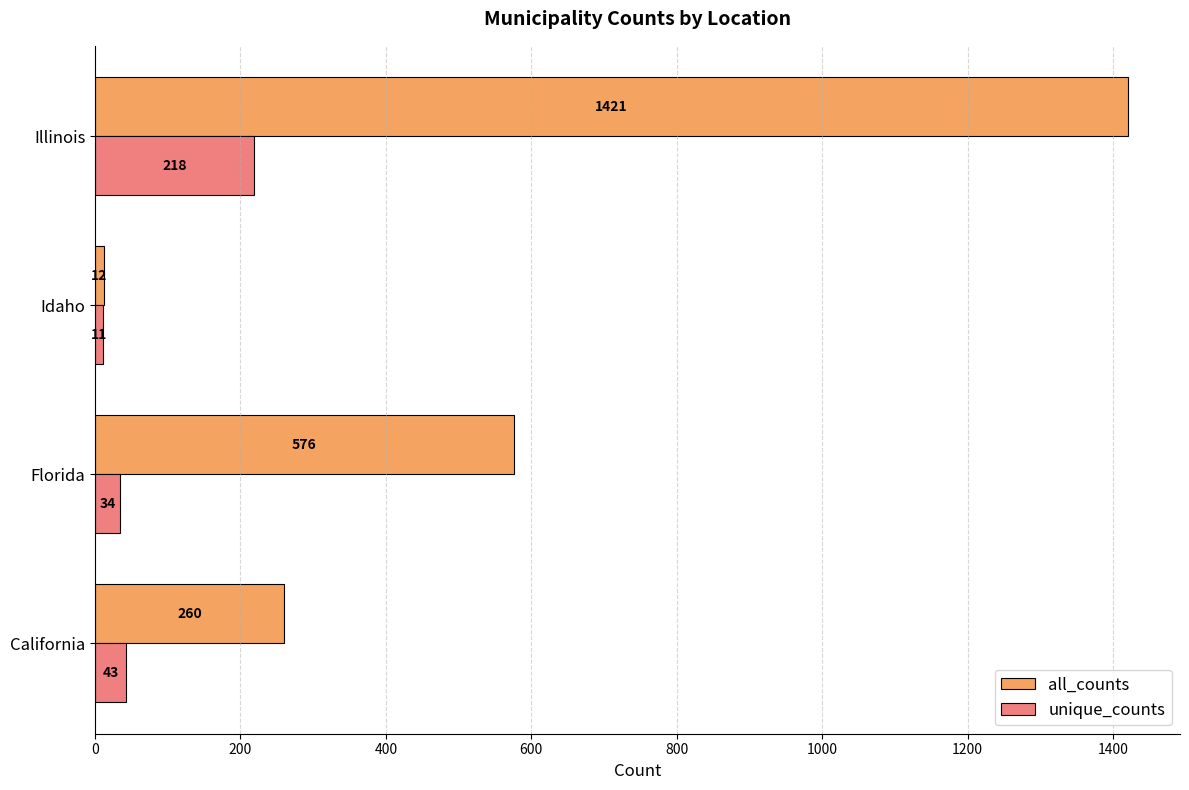

What is the sum of the unique_counts values at Florida and Idaho?

45